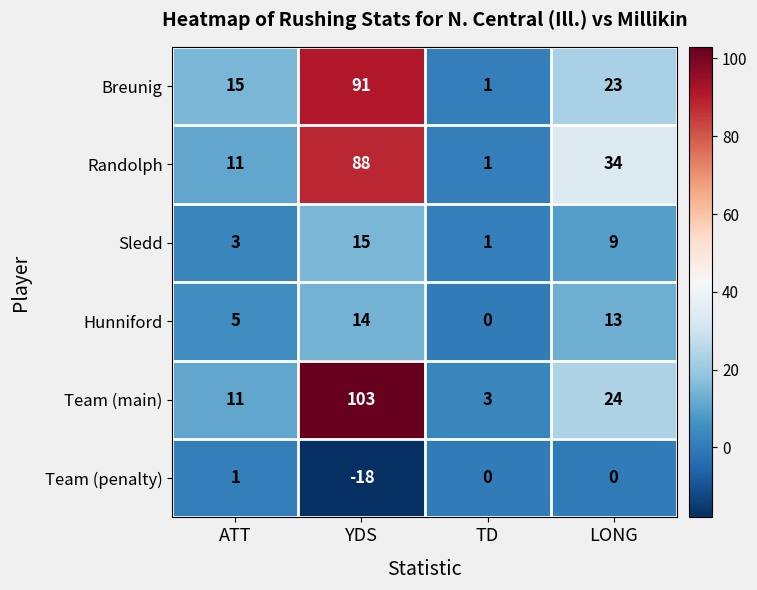

What is the difference between the maximum and minimum values in the Breunig series?

90